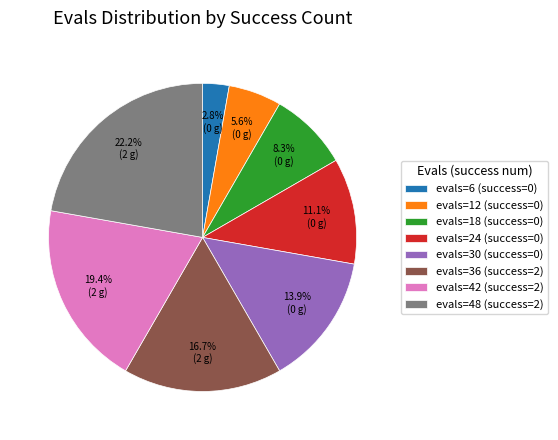

Combined, do evals=6 (success=0) and evals=24 (success=0) account for over 50%?

No